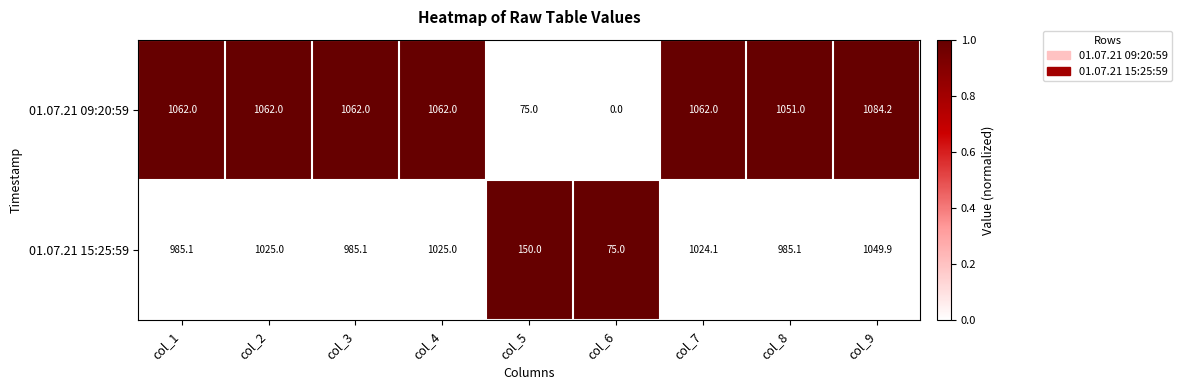

How many data points does each series have?

9